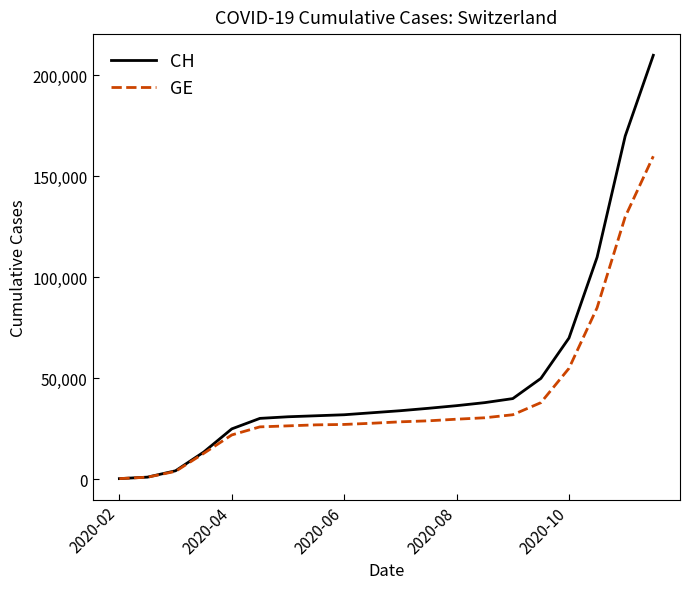

What is the greatest value displayed?

210000